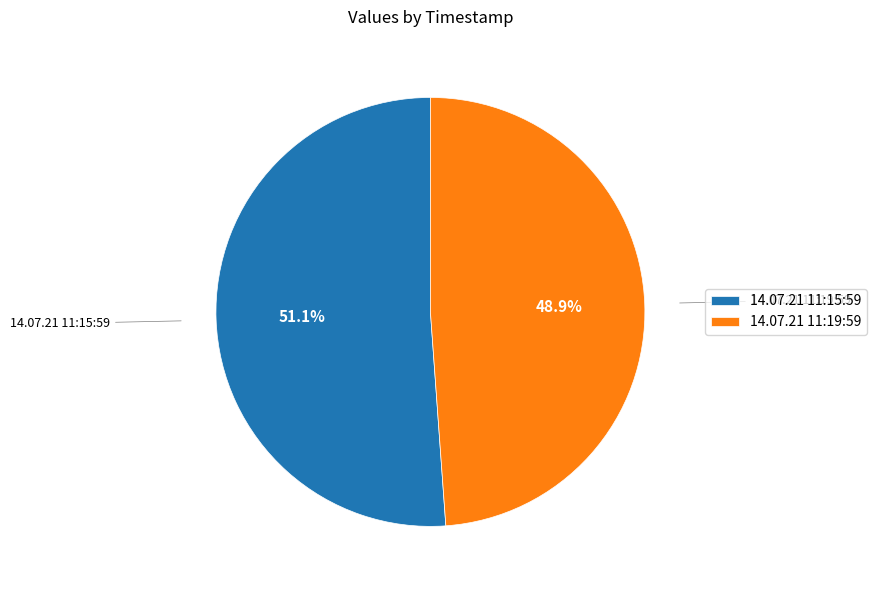

Does 14.07.21 11:15:59 represent more than half of the total?

Yes